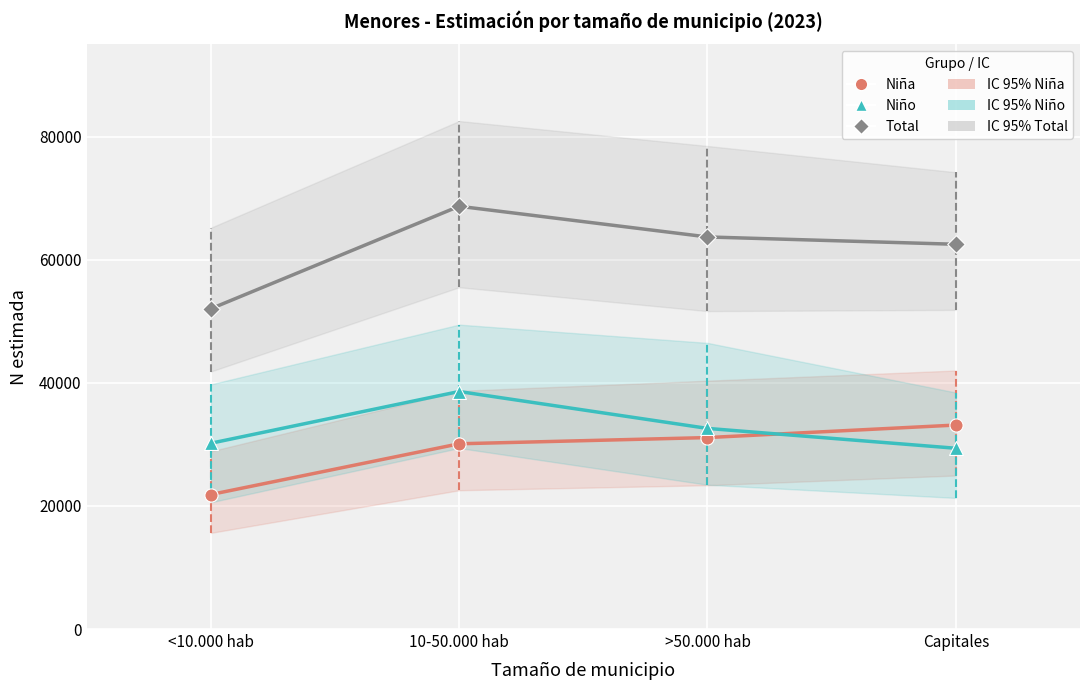

Across all data points, what is the average Y value?

41159